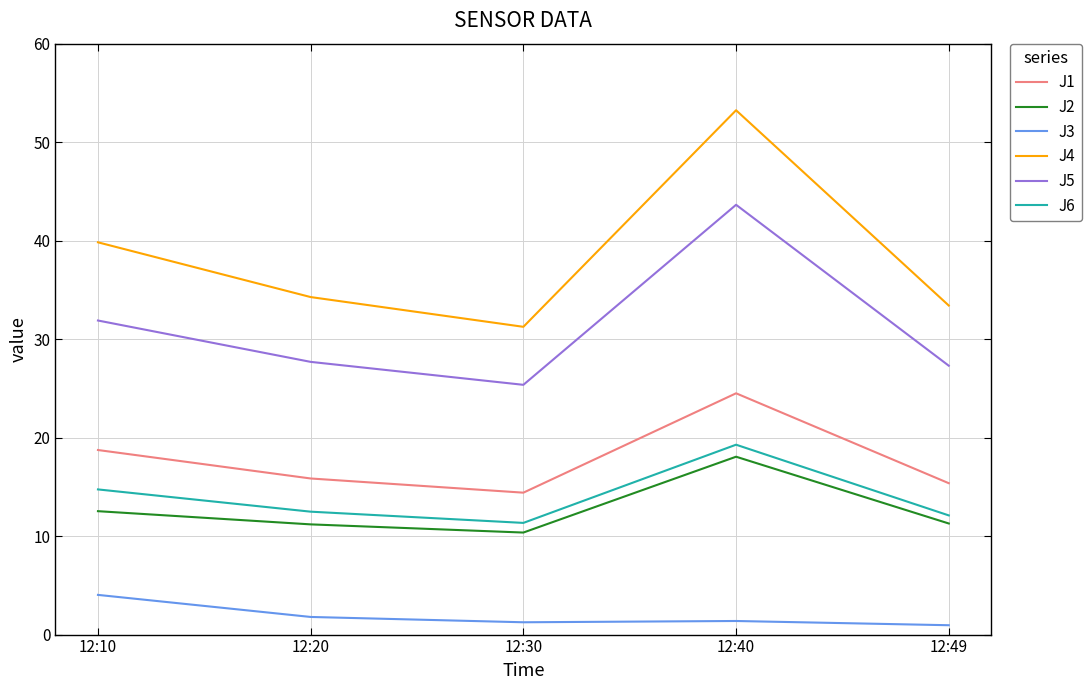

Is it true that J1 equals 15.8 at 12:20?

True